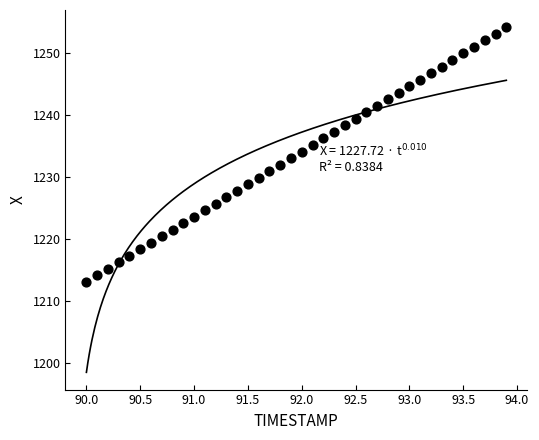

What is the range of Y values (max minus min)?

41.1